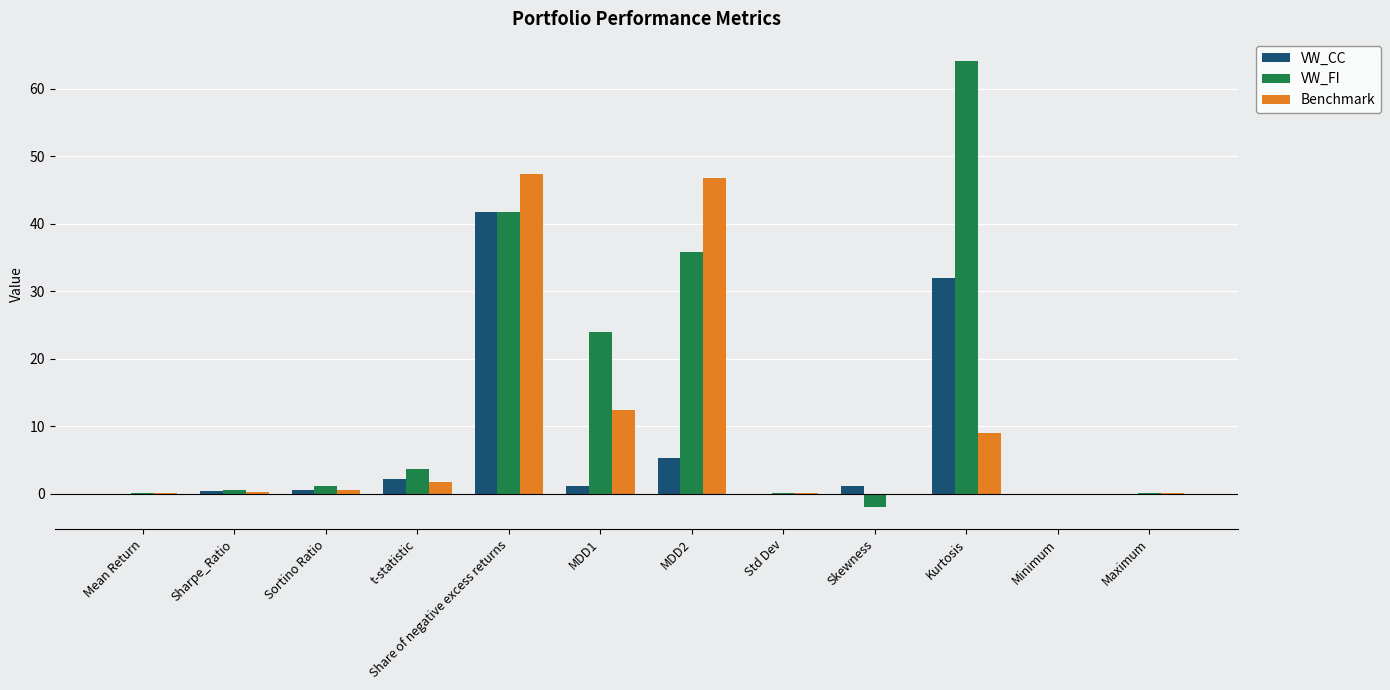

Where is VW_FI nearest to the value 31?

MDD2